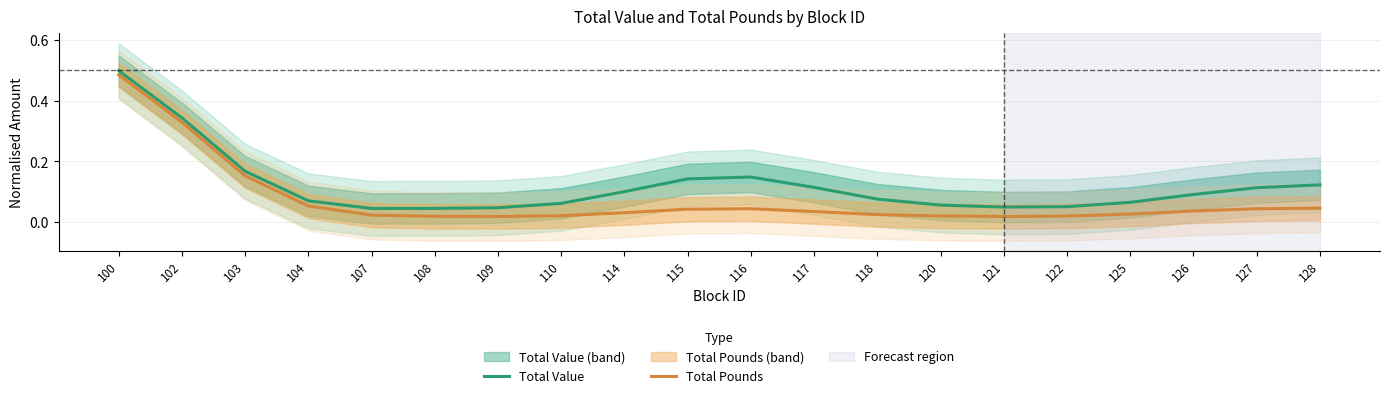

Reading left to right, list all the values displayed in this chart.

Total Value: 100=0.5	102=0.3	103=0.2	104=0.1	107=0.0	108=0.0	109=0.0	110=0.1	114=0.1	115=0.1	116=0.1	117=0.1	118=0.1	120=0.1	121=0.1	122=0.1	125=0.1	126=0.1	127=0.1	128=0.1
Total Pounds: 100=0.5	102=0.3	103=0.2	104=0.1	107=0.0	108=0.0	109=0.0	110=0.0	114=0.0	115=0.0	116=0.0	117=0.0	118=0.0	120=0.0	121=0.0	122=0.0	125=0.0	126=0.0	127=0.0	128=0.0